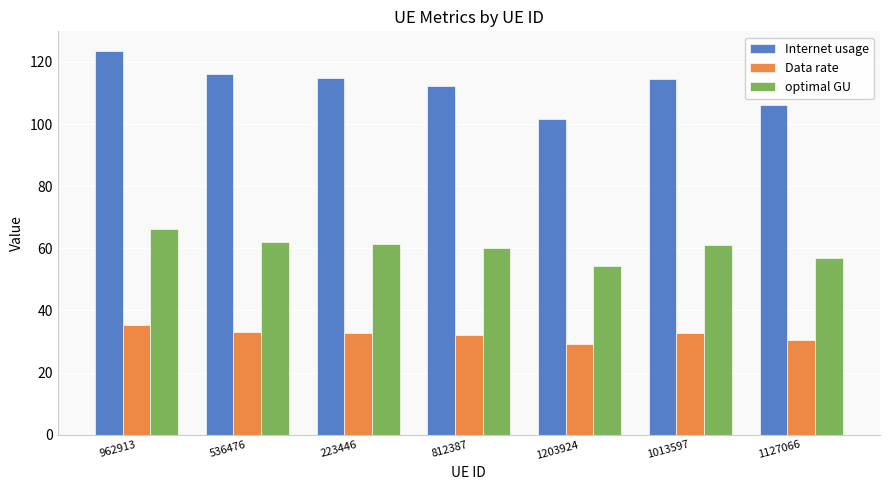

What is the value of the optimal GU bar at the 7th from the left?

56.8